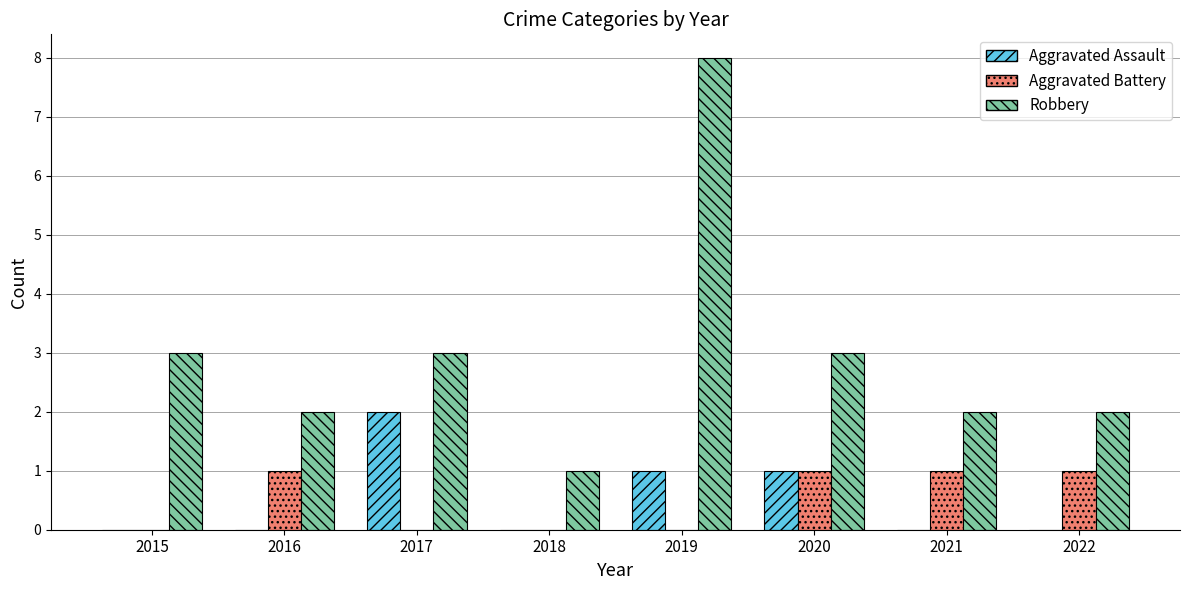

What is the greatest value displayed?

8